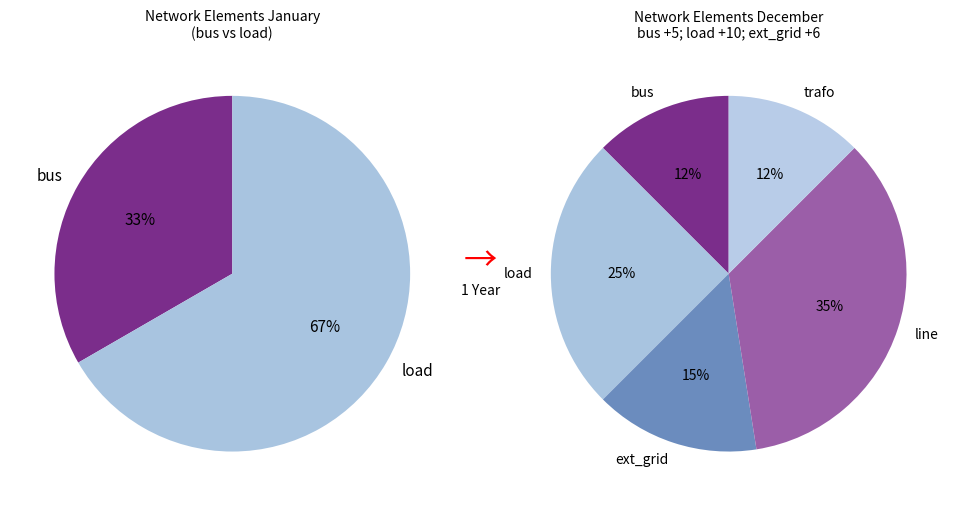

How many slices are in this pie chart?

5